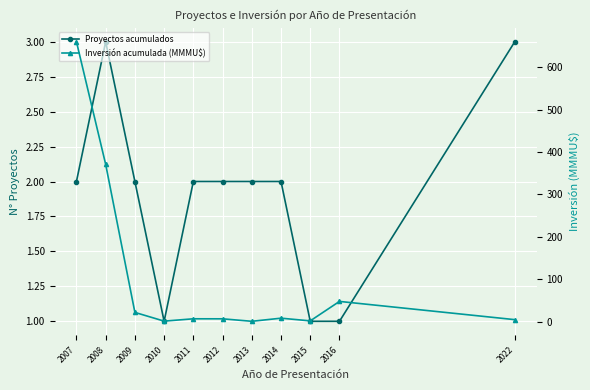

Count the number of categories in the chart.

11